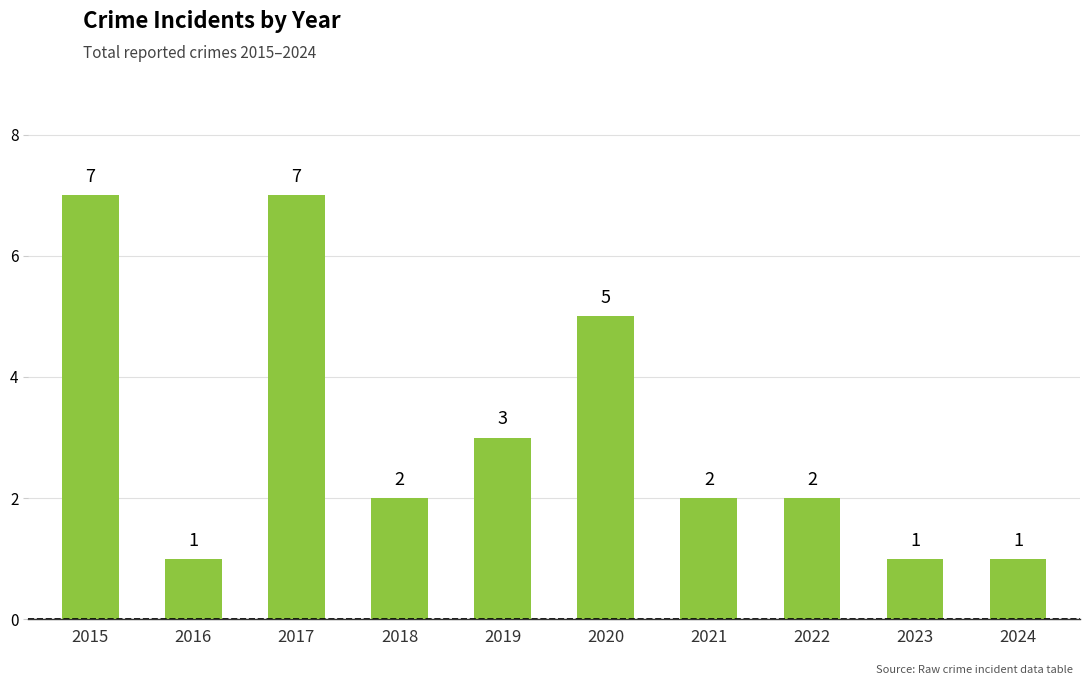

What is the value of the 1st bar from the left?

7